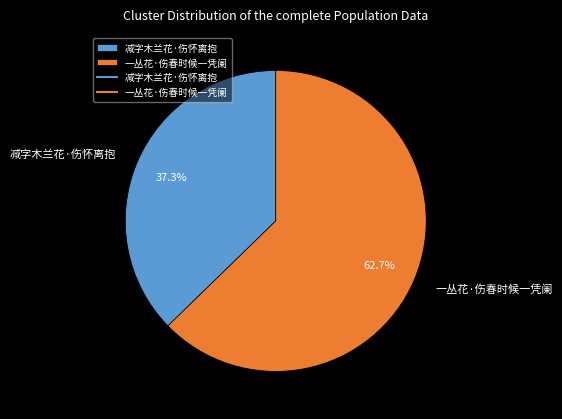

Is 一丛花·伤春时候一凭阑 the majority of the pie?

Yes